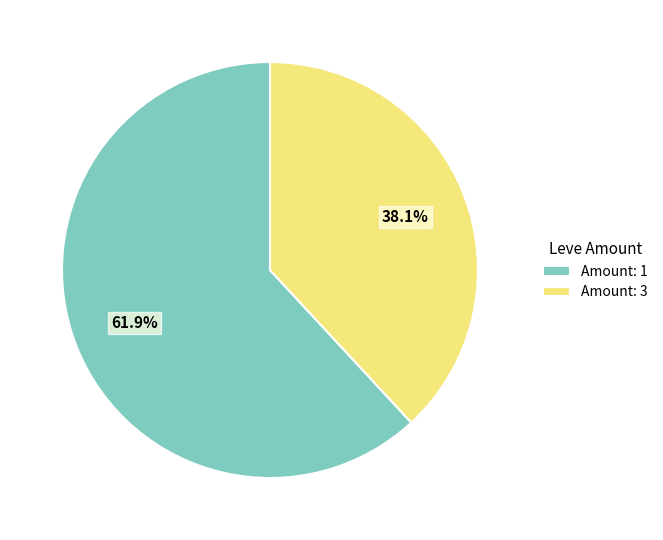

To the nearest percent, what is the average slice percentage?

50%